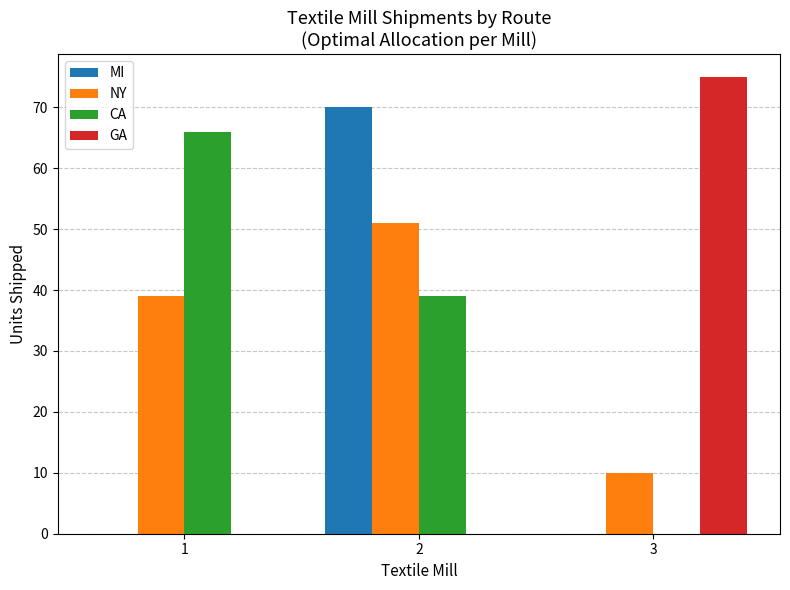

What are all the series names shown in the legend?

MI, NY, CA, GA